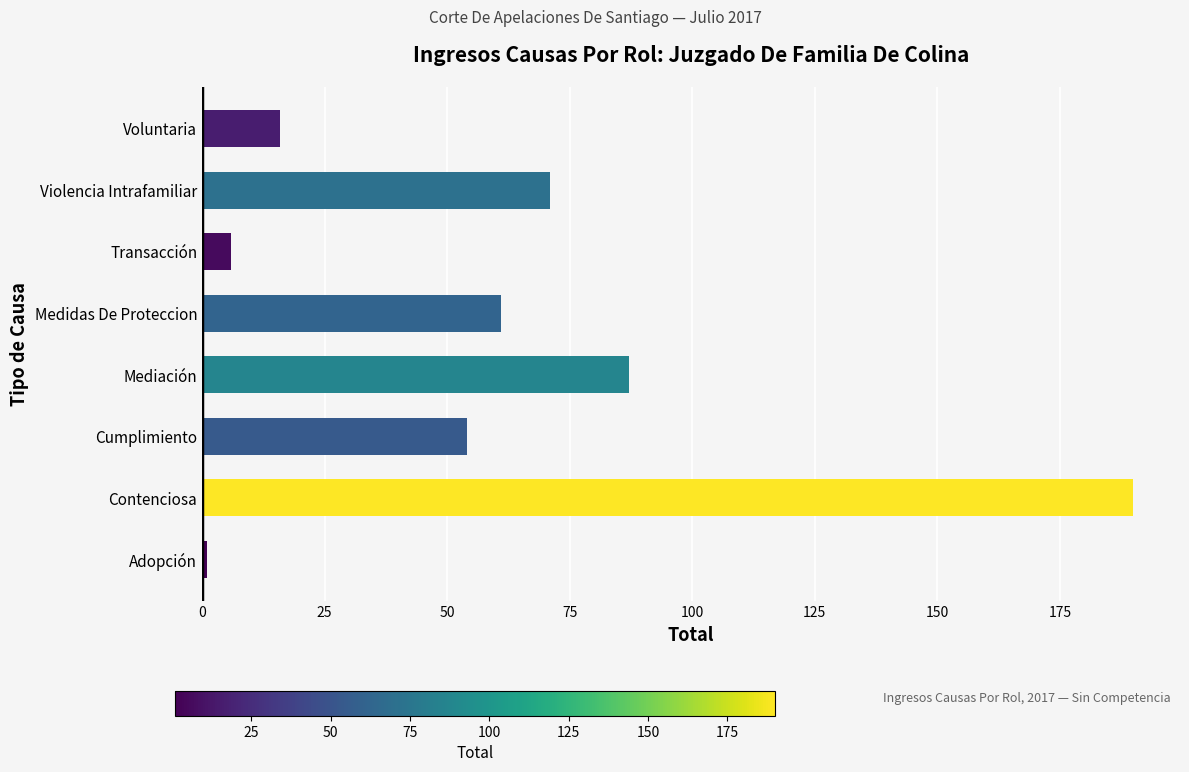

The chart shows a value of 45 at Violencia Intrafamiliar. True or false?

False